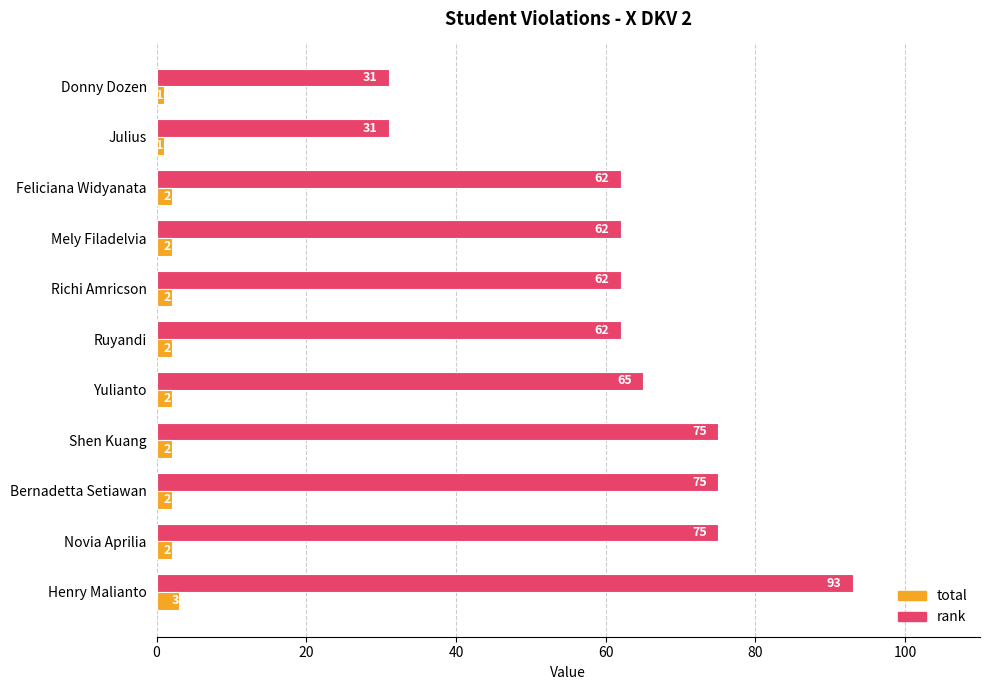

Is the value of rank at Donny Dozen greater than the value of total at Bernadetta Setiawan?

Yes